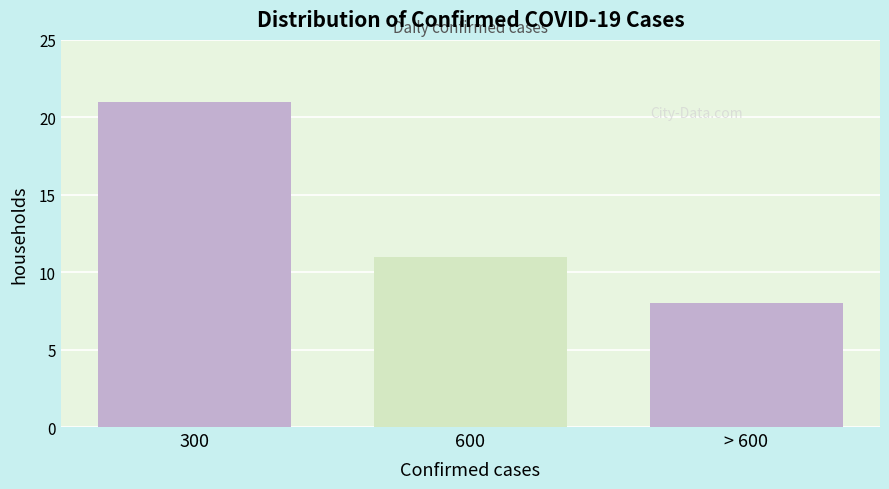

Reading left to right, extract all data points from this chart.

300=21	600=11	> 600=8